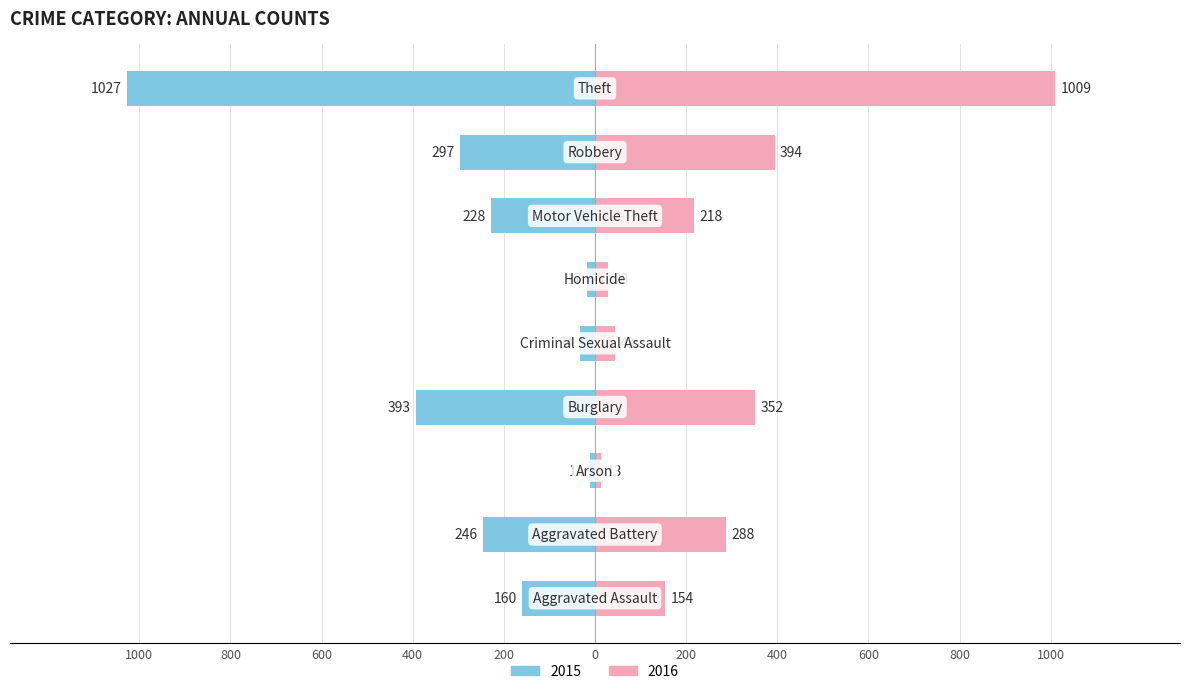

How many groups of bars are there?

9